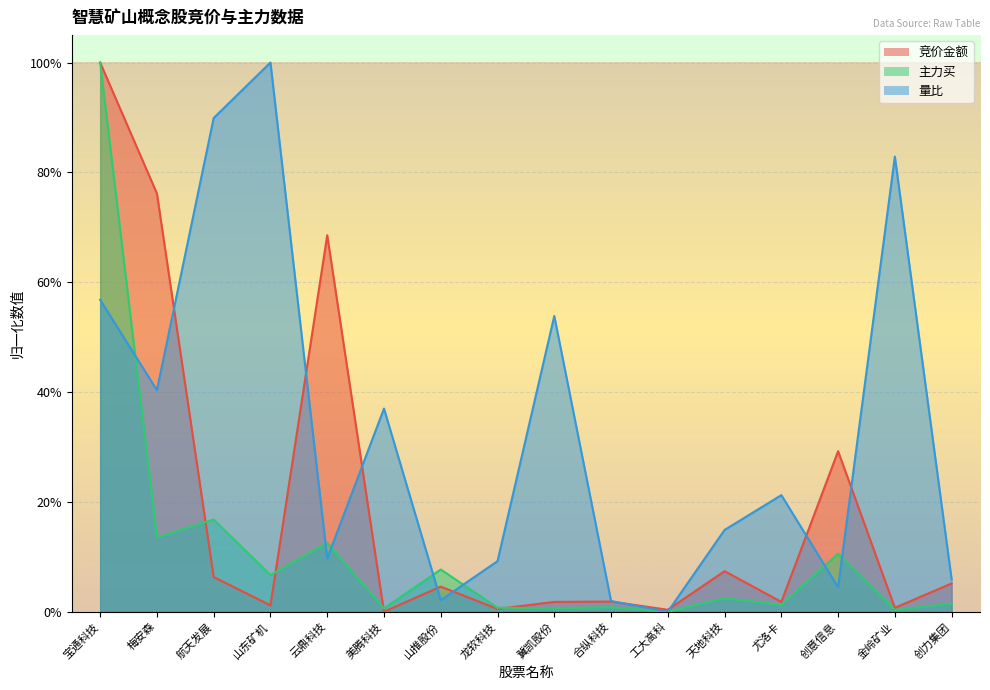

Which series has the widest spread of values?

竞价金额